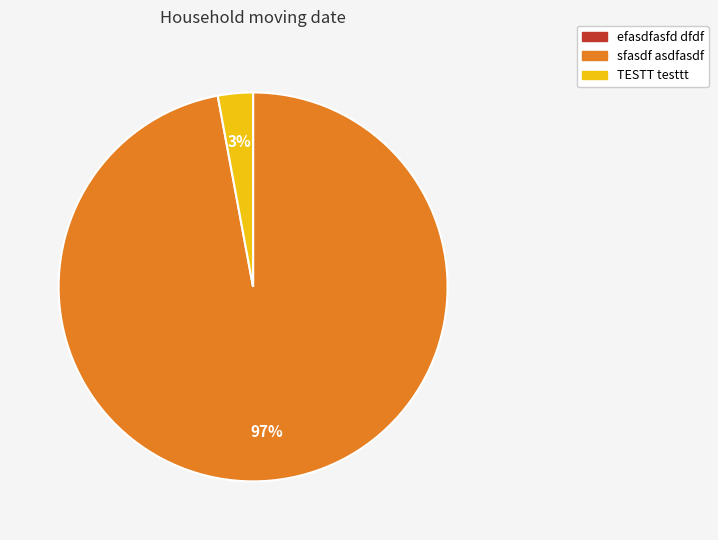

To the nearest percent, what is the average slice percentage?

33%